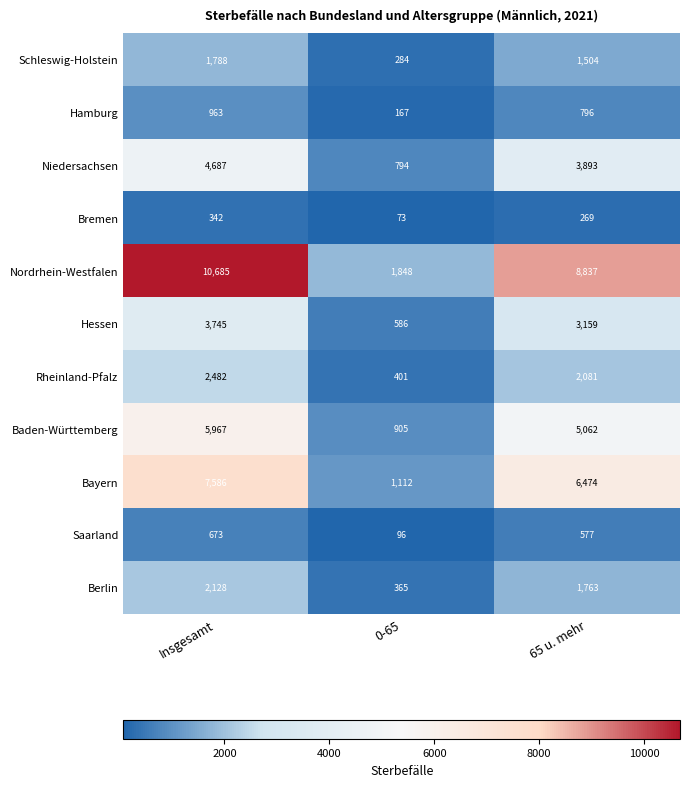

What is the difference between the maximum and minimum values in the Saarland series?

577